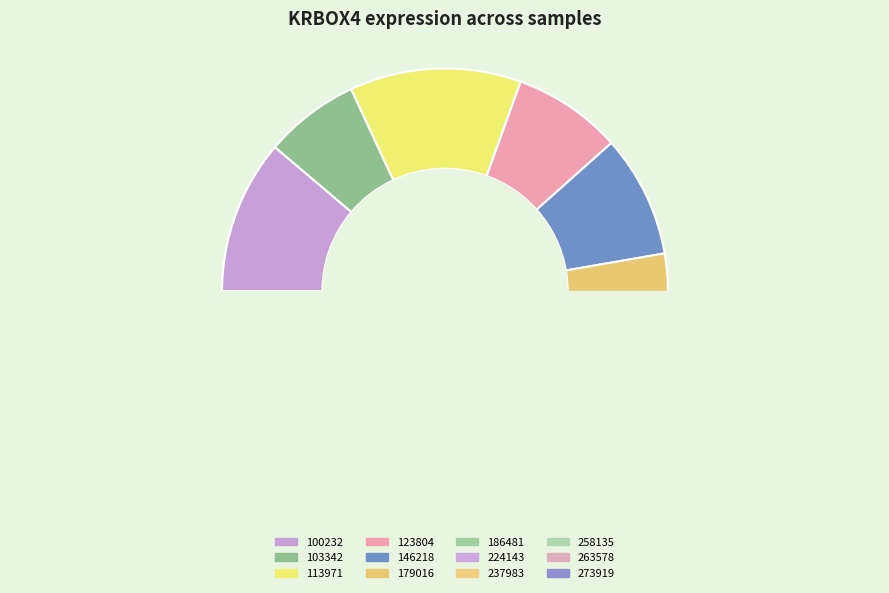

Which has a higher value, 224143 or 100232?

100232